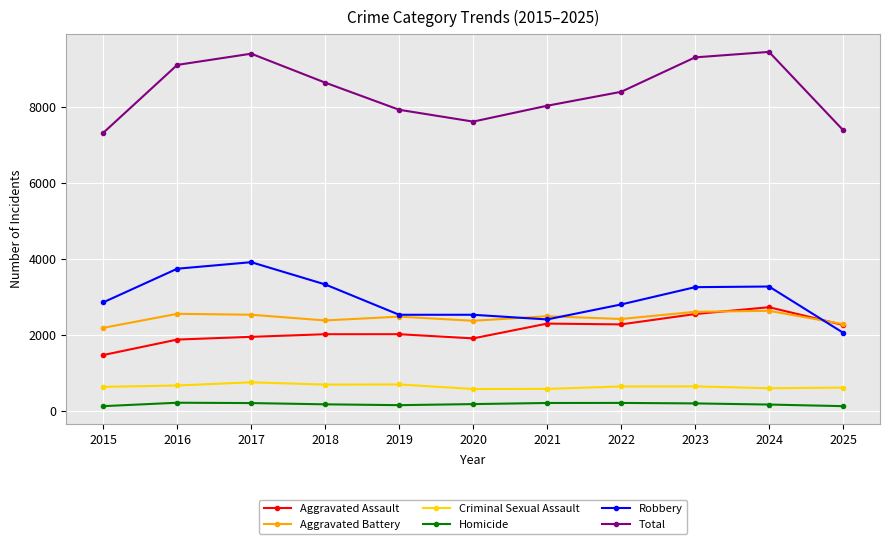

What are all the series names shown in the legend?

Aggravated Assault, Aggravated Battery, Criminal Sexual Assault, Homicide, Robbery, Total